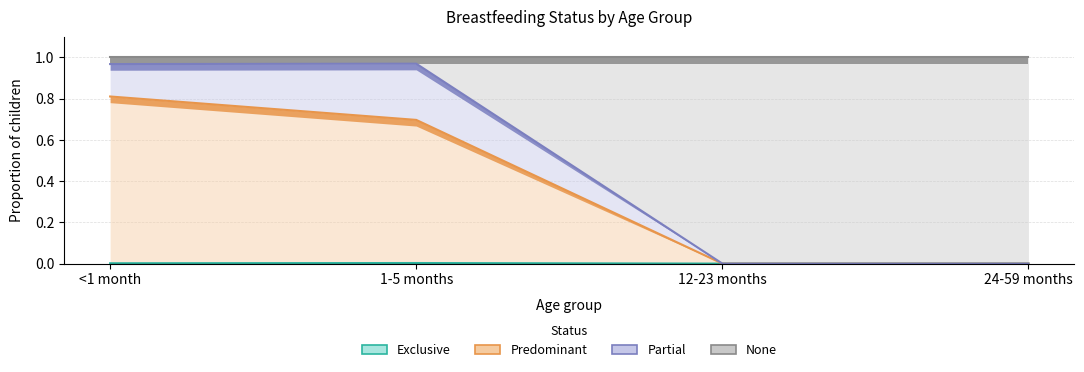

Which series has the largest total across all categories?

None